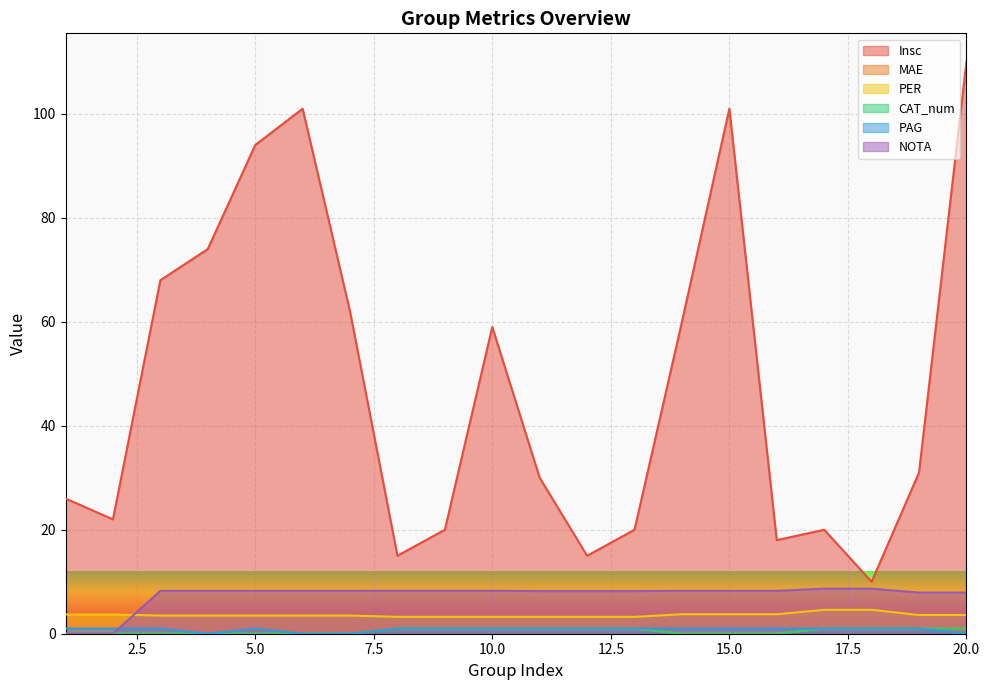

Which category has the lowest value in the PAG series?

4